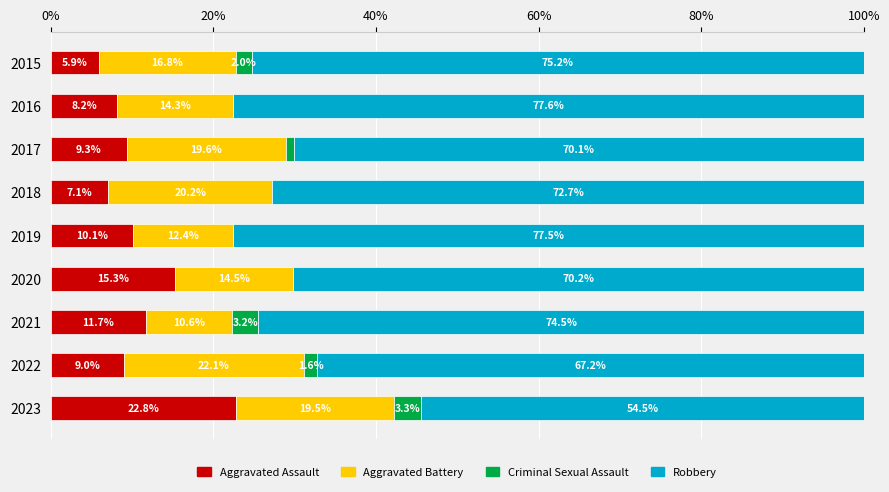

How many series are shown in this chart?

4